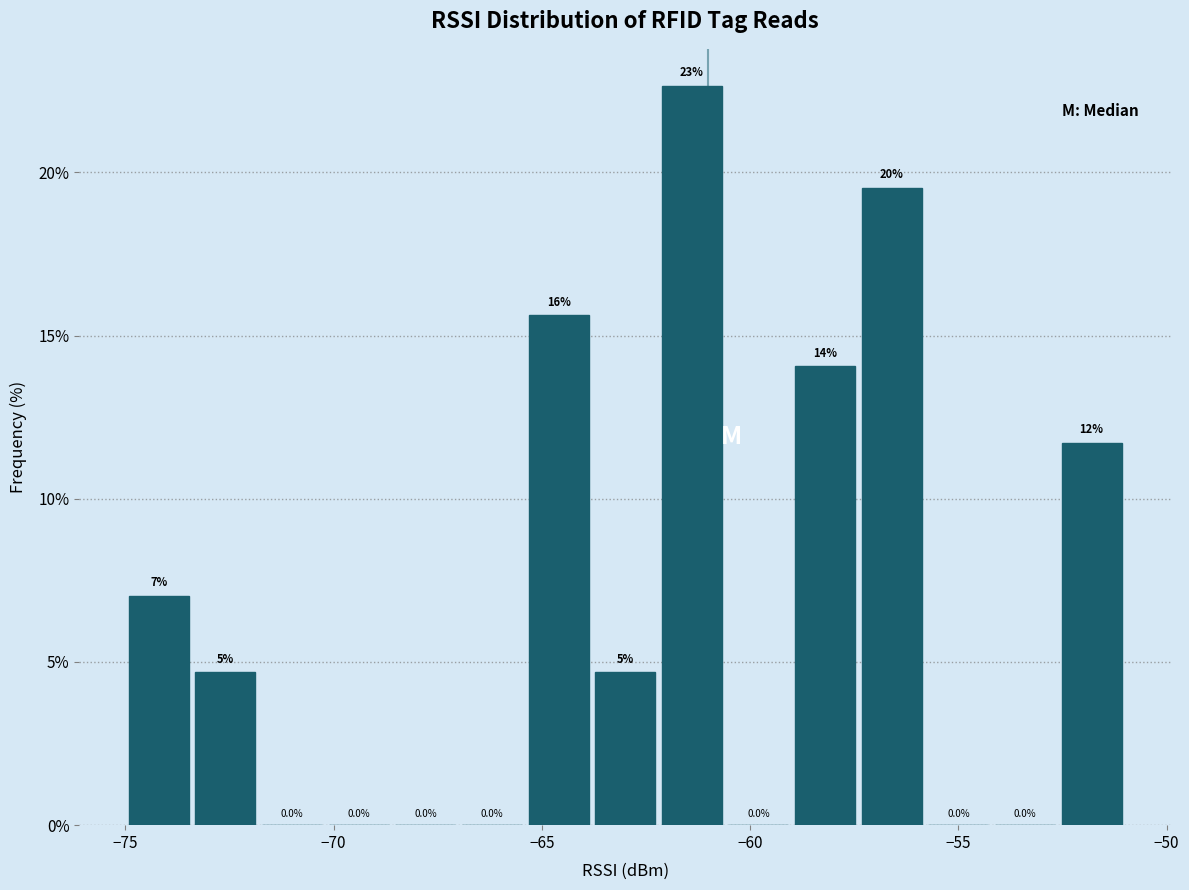

Around what value on the x-axis is the tallest bar? Give the approximate position of its centre, as read against the axis.

-61.5